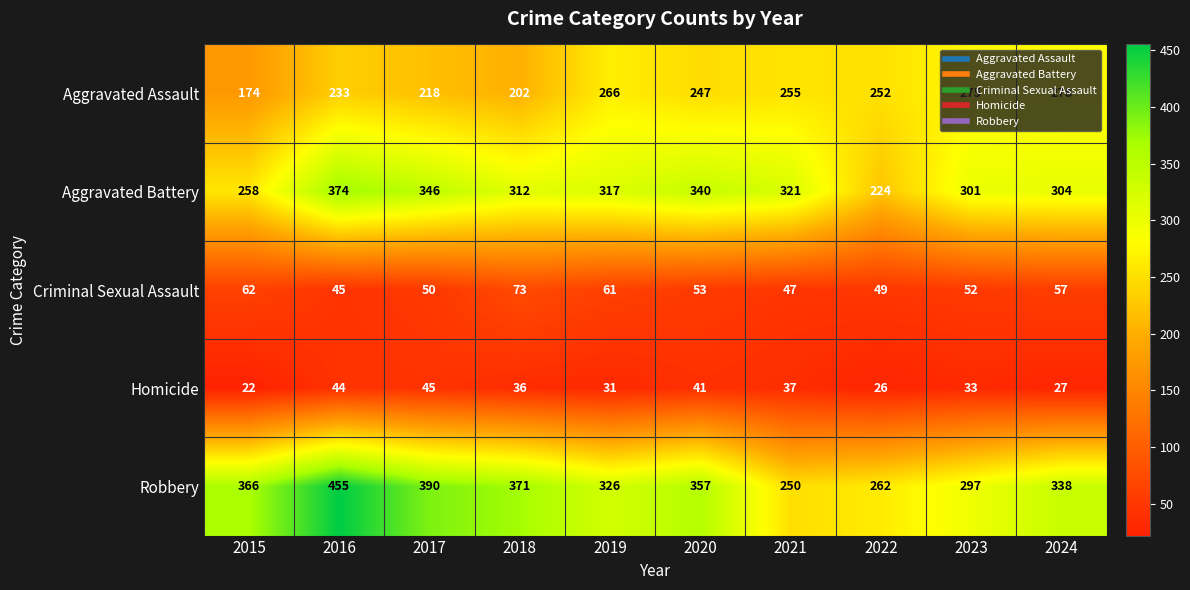

The Aggravated Assault series shows 318 at 2016. True or false?

False